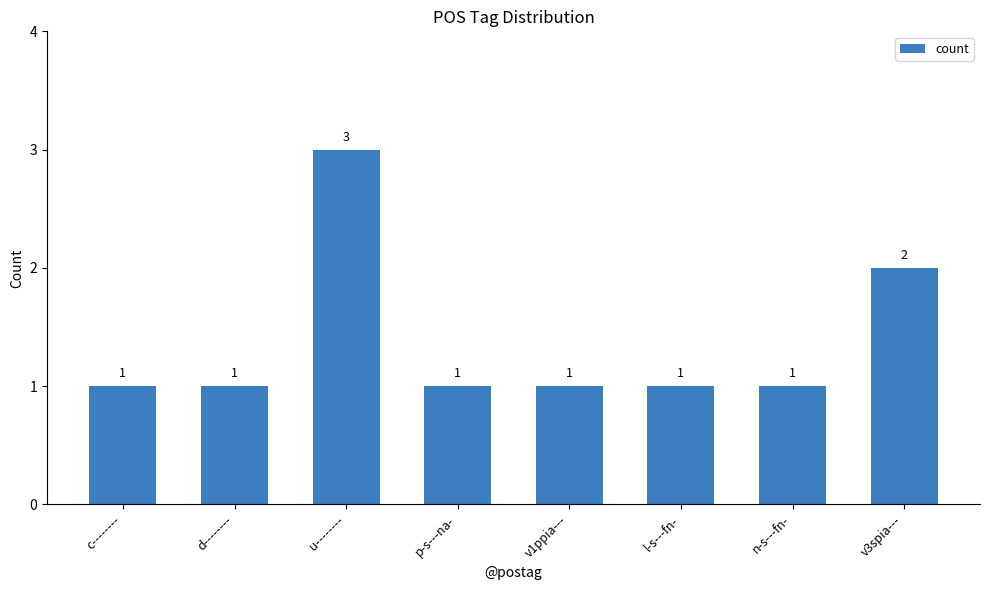

The value at n-s---fn- is 1. True or false?

True